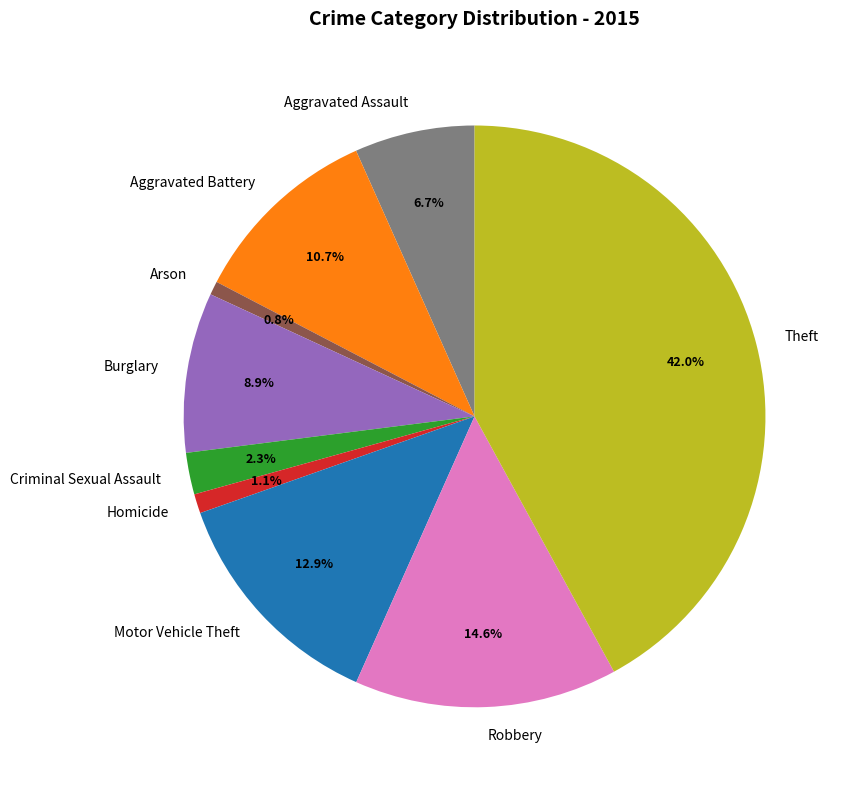

To the nearest percent, what is the average slice percentage?

11%